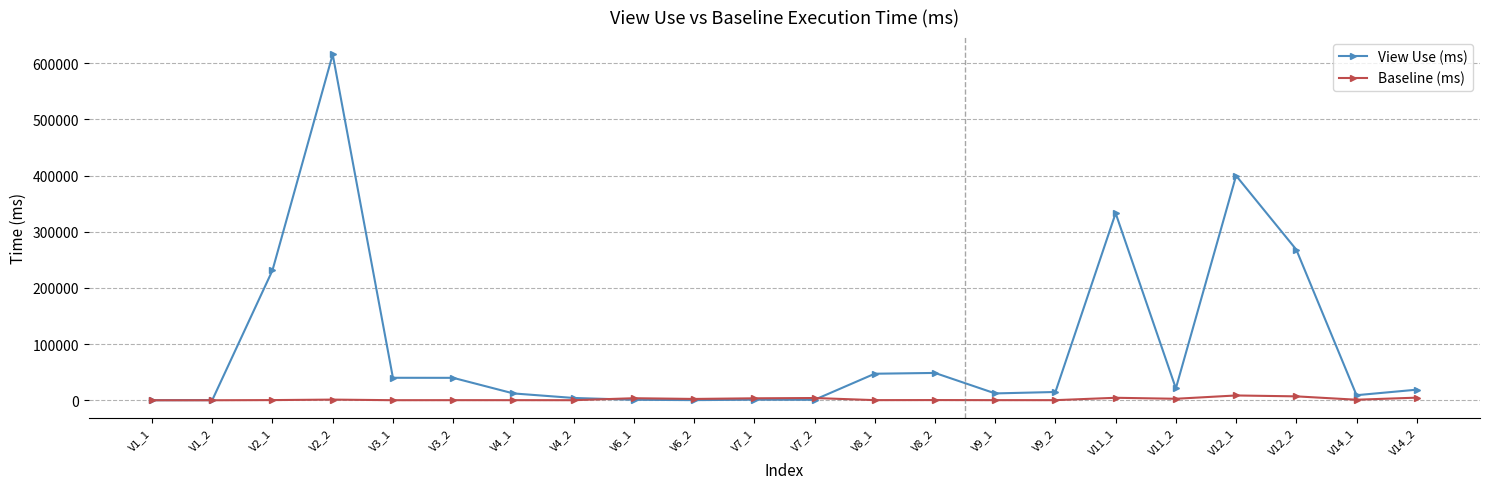

Where is the first local maximum for View Use (ms)?

V2_2